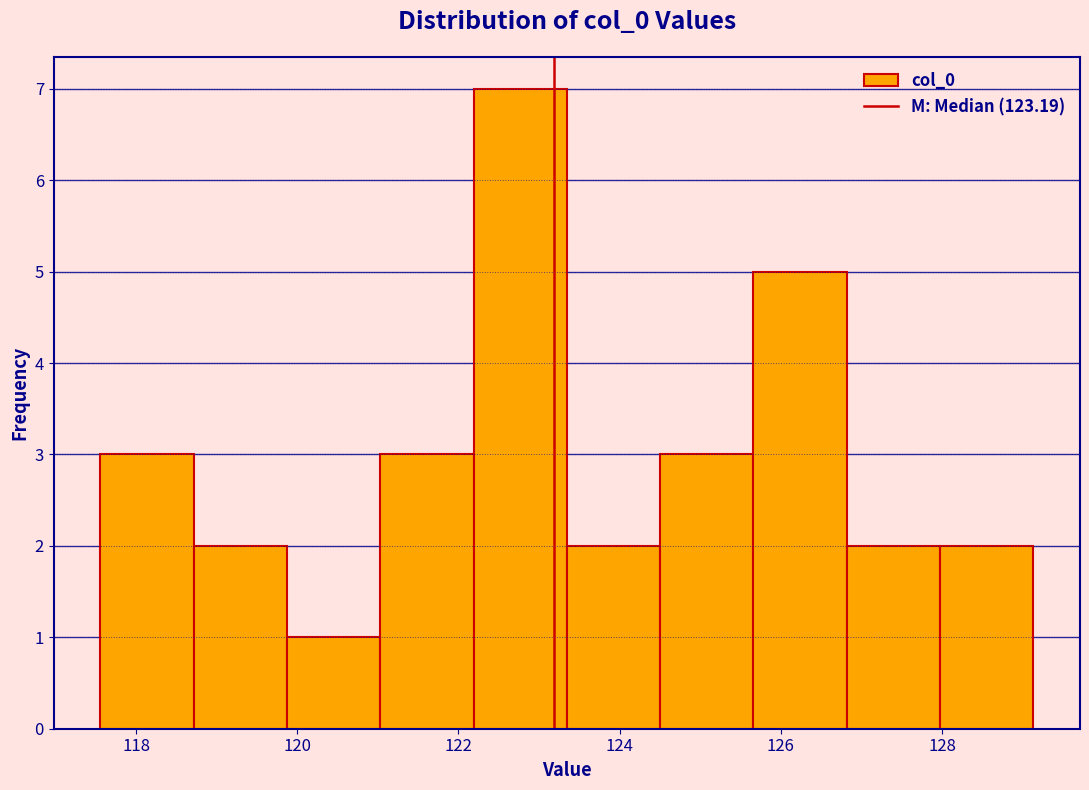

What is the height of the bar covering 122.2 to 123.4 on the x-axis? Neither the bar edges nor the heights are printed on the chart, so give them approximately, as read against the axes.

7